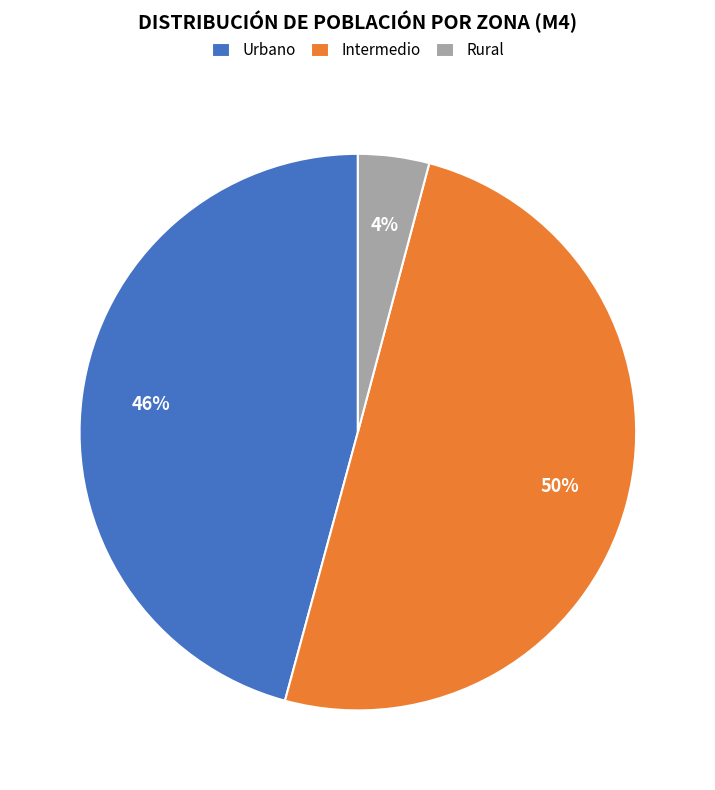

How many segments does this pie chart have?

3